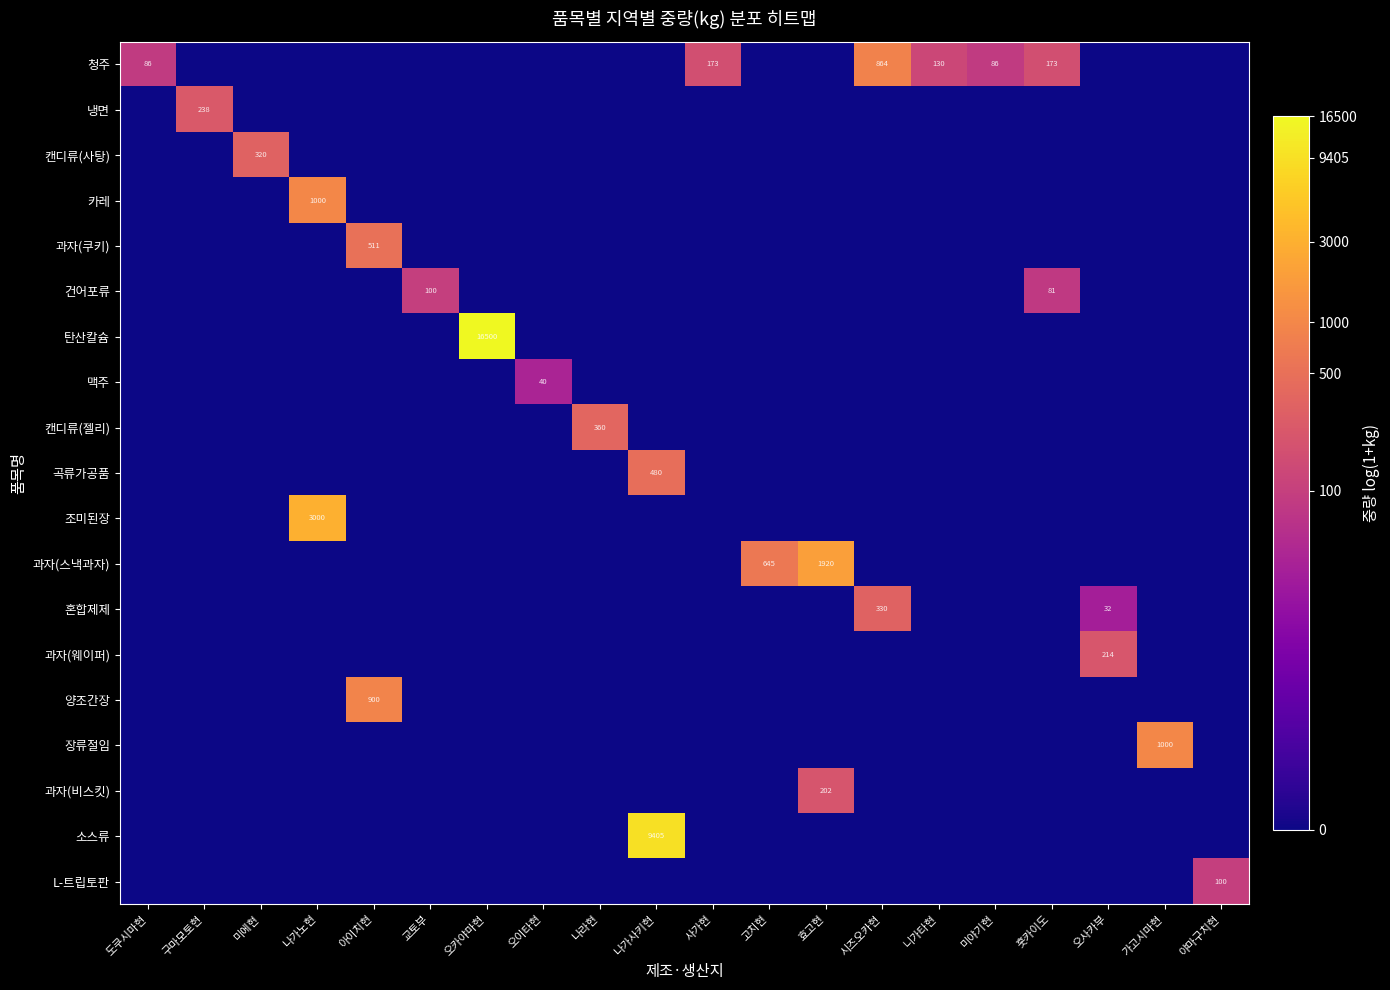

The 과자(스낵과자) series shows 0.0 at 훗카이도. True or false?

True